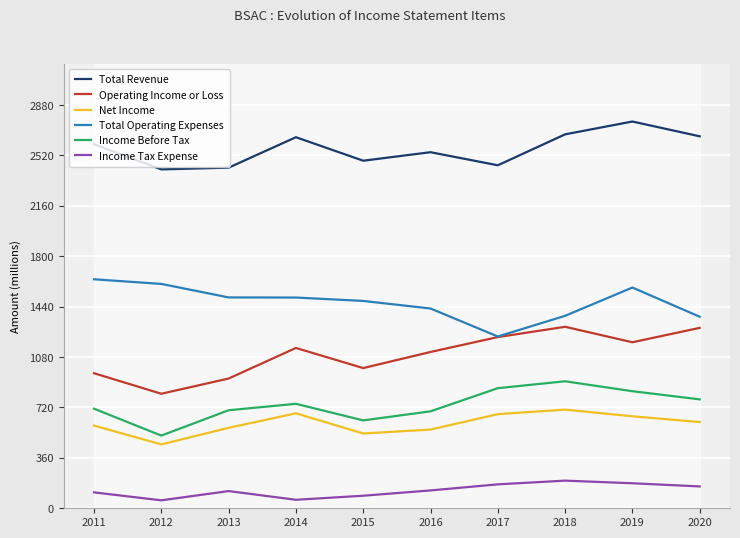

What is the average value of the Total Revenue series?

2566770